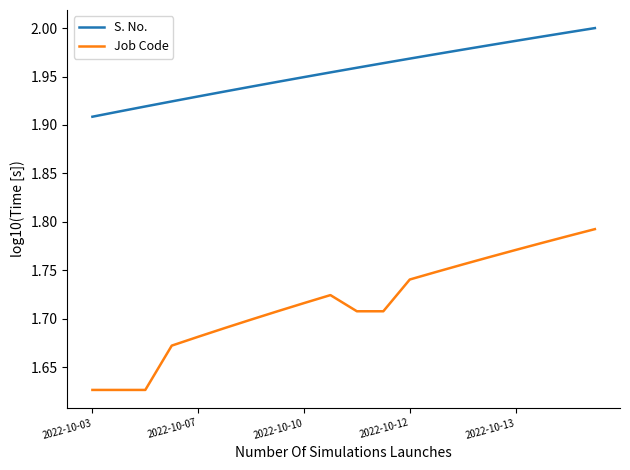

Which series has the largest total across all categories?

S. No.